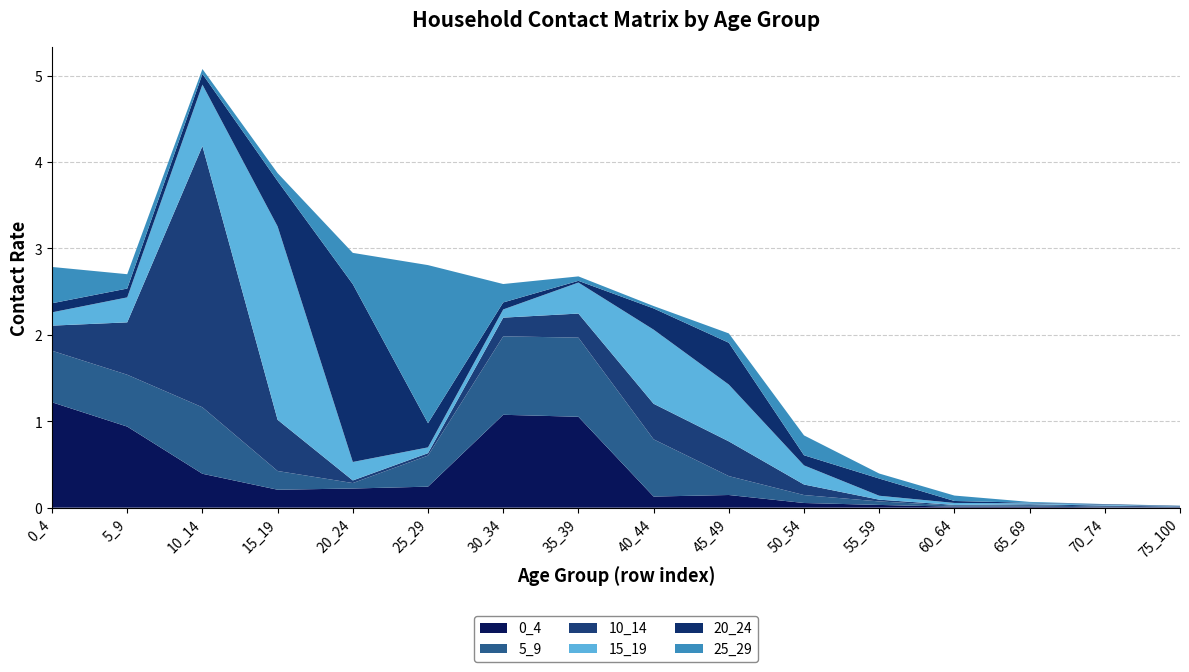

Reading left to right, list all the values displayed in this chart.

0_4: 0_4=1.2	5_9=0.9	10_14=0.4	15_19=0.2	20_24=0.2	25_29=0.2	30_34=1.1	35_39=1.1	40_44=0.1	45_49=0.1	50_54=0.1	55_59=0.0	60_64=0.0	65_69=0.0	70_74=0.0	75_100=0.0
5_9: 0_4=0.6	5_9=0.6	10_14=0.8	15_19=0.2	20_24=0.1	25_29=0.4	30_34=0.9	35_39=0.9	40_44=0.7	45_49=0.2	50_54=0.1	55_59=0.0	60_64=0.0	65_69=0.0	70_74=0.0	75_100=0.0
10_14: 0_4=0.3	5_9=0.6	10_14=3.0	15_19=0.6	20_24=0.0	25_29=0.0	30_34=0.2	35_39=0.3	40_44=0.4	45_49=0.4	50_54=0.1	55_59=0.0	60_64=0.0	65_69=0.0	70_74=0.0	75_100=0.0
15_19: 0_4=0.2	5_9=0.3	10_14=0.7	15_19=2.2	20_24=0.2	25_29=0.1	30_34=0.1	35_39=0.4	40_44=0.9	45_49=0.7	50_54=0.2	55_59=0.0	60_64=0.0	65_69=0.0	70_74=0.0	75_100=0.0
20_24: 0_4=0.1	5_9=0.1	10_14=0.1	15_19=0.5	20_24=2.1	25_29=0.3	30_34=0.1	35_39=0.0	40_44=0.2	45_49=0.5	50_54=0.1	55_59=0.2	60_64=0.0	65_69=0.0	70_74=0.0	75_100=0.0
25_29: 0_4=0.4	5_9=0.2	10_14=0.1	15_19=0.1	20_24=0.4	25_29=1.8	30_34=0.2	35_39=0.1	40_44=0.0	45_49=0.1	50_54=0.2	55_59=0.1	60_64=0.1	65_69=0.0	70_74=0.0	75_100=0.0